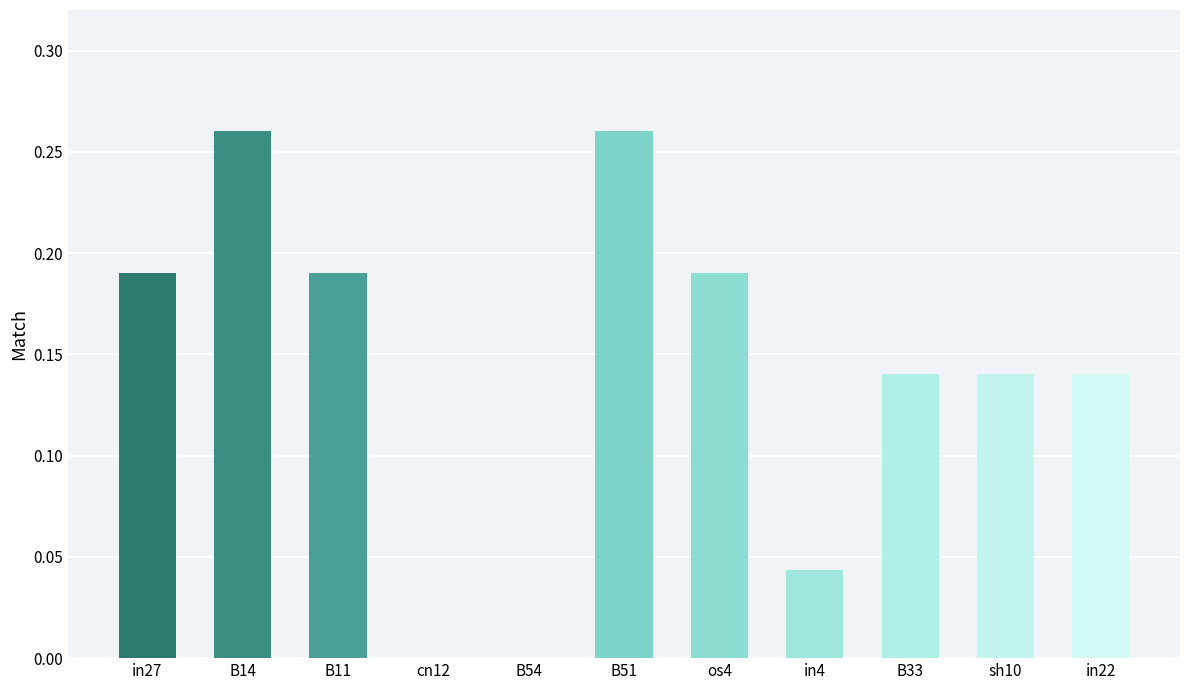

The chart shows a value of -0.2 at cn12. True or false?

False